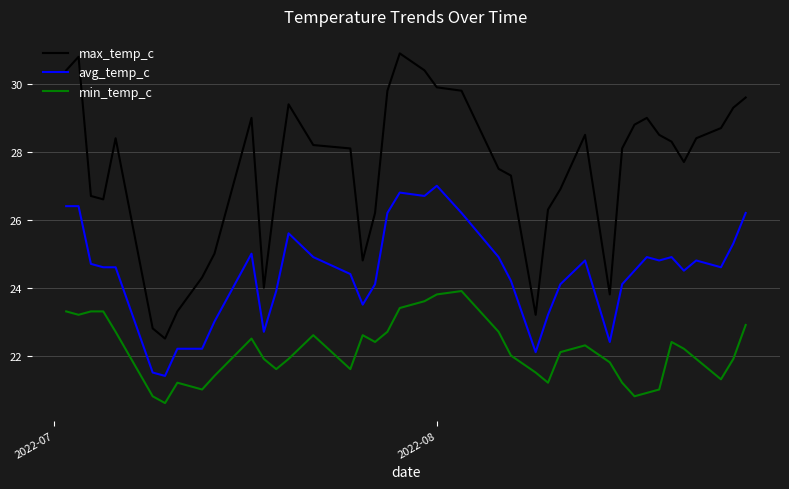

List the series in order of their peak value, highest first.

max_temp_c, avg_temp_c, min_temp_c